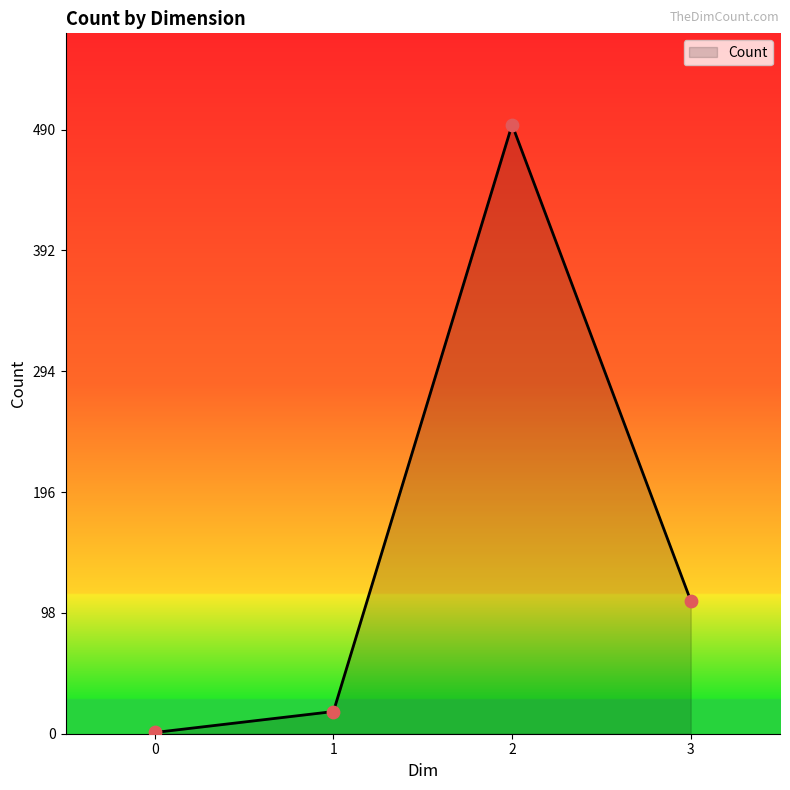

What is the maximum value for Count?

492.4